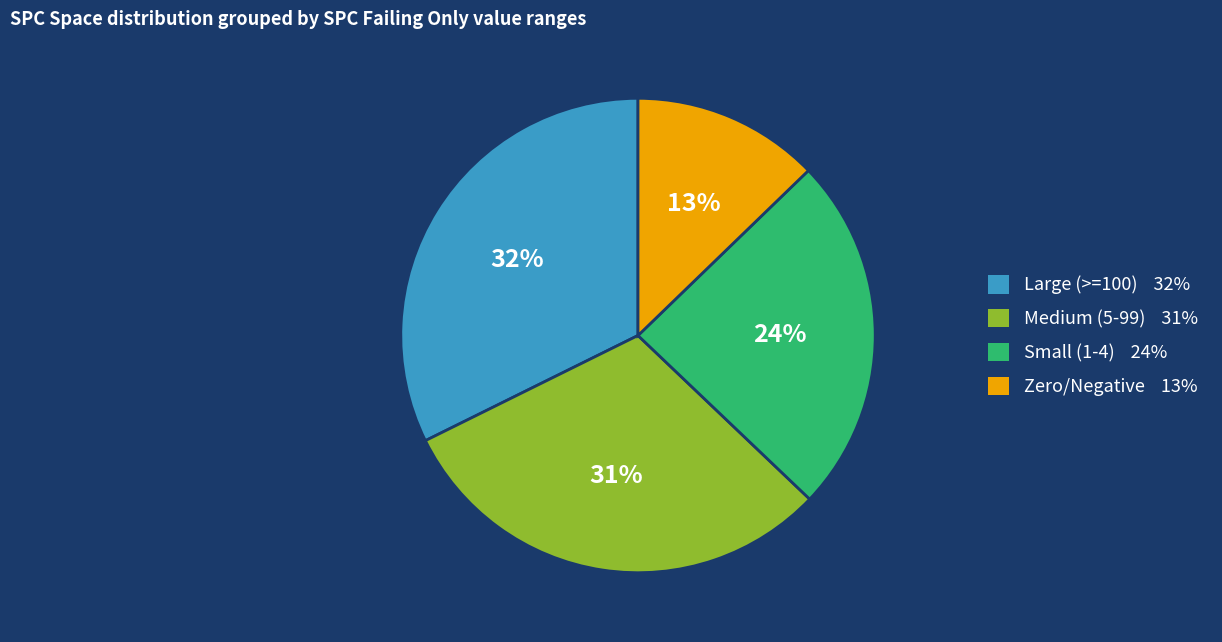

Is there any slice that represents more than half of the pie?

No